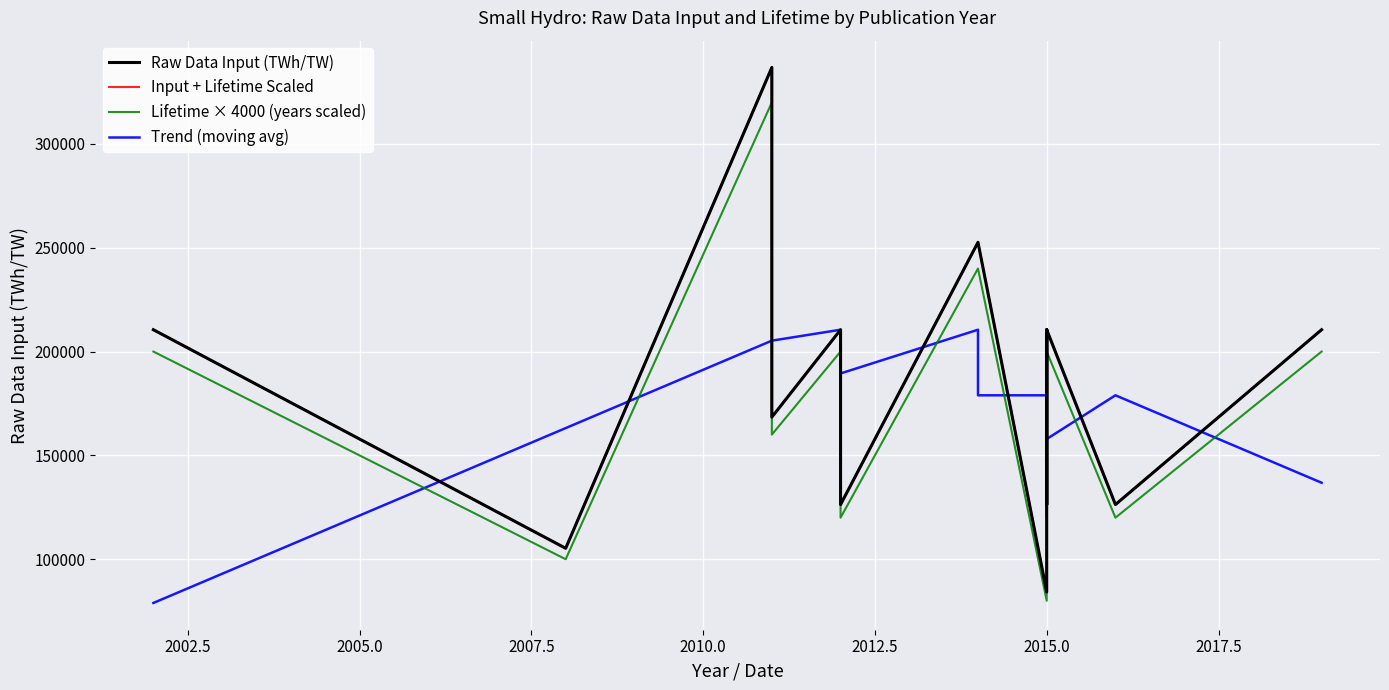

At 2017.5, list the series in order from smallest to largest.

Trend (moving avg), Lifetime × 4000 (years scaled), Raw Data Input (TWh/TW), Input + Lifetime Scaled